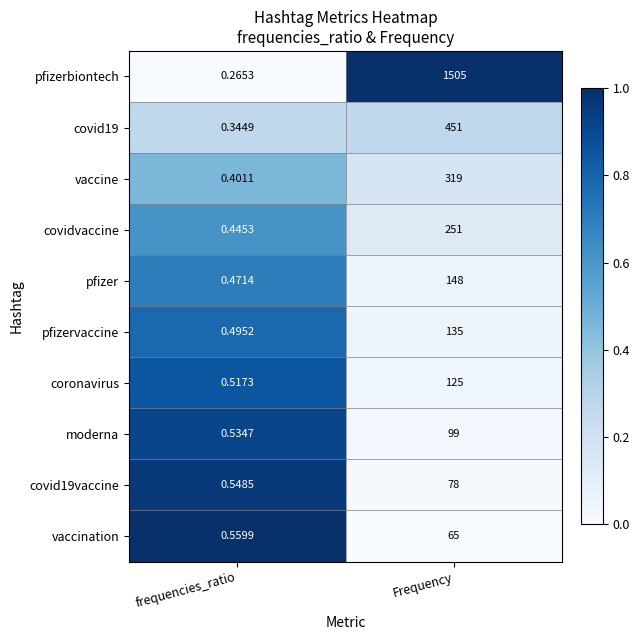

At which category does the chart reach its peak across all series?

Frequency